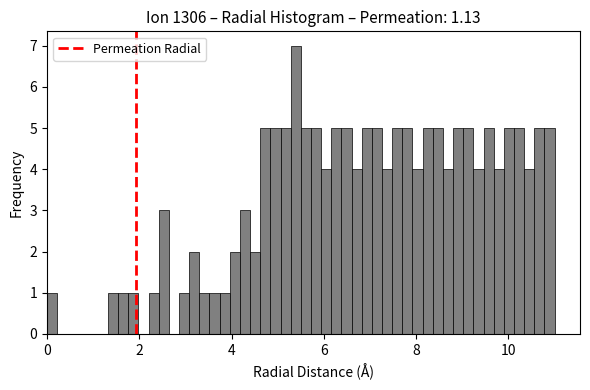

Read against the x-axis, roughly where is the centre of the tallest bar?

5.4